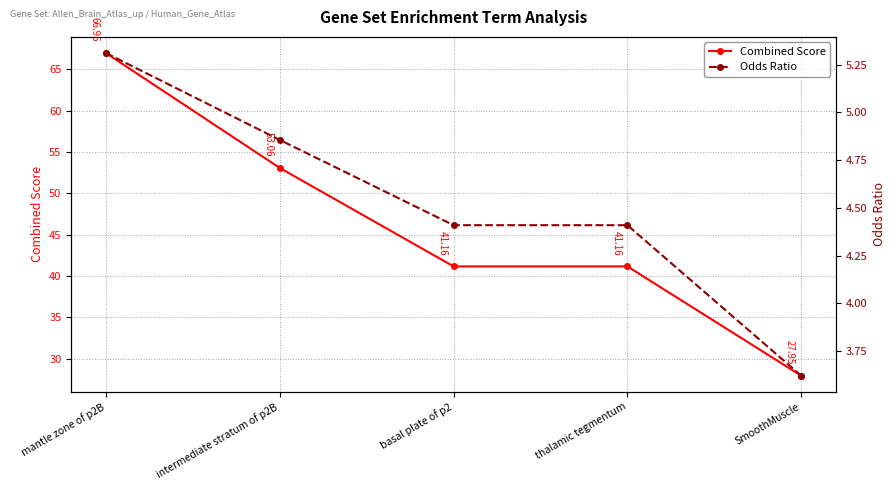

What is the total value across all series at thalamic tegmentum?

45.6